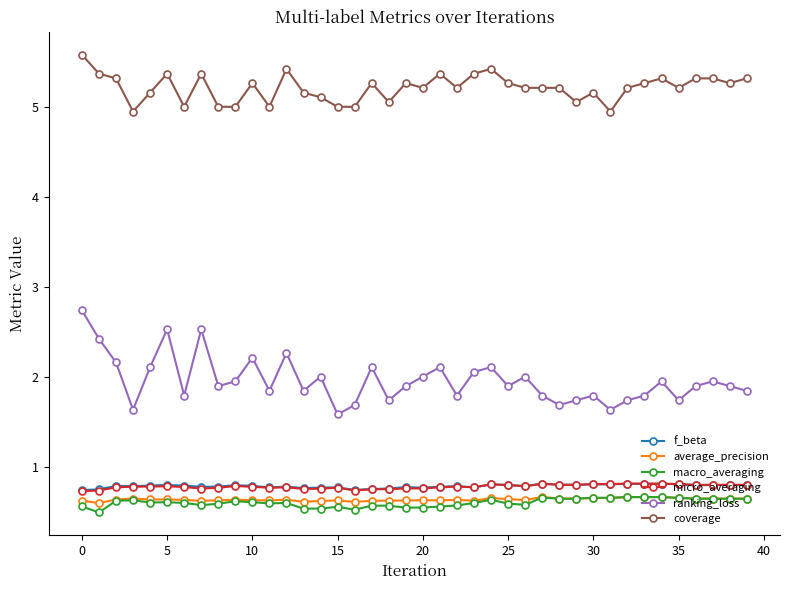

At how many categories does at least one series exceed 4?

40